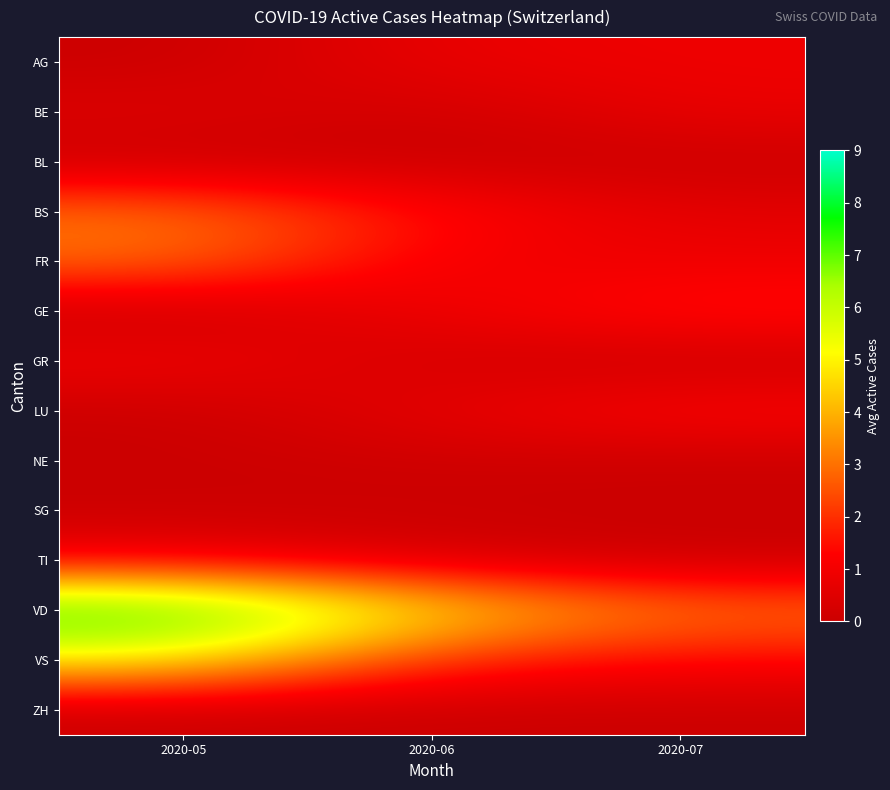

Which series has the largest total across all categories?

VD